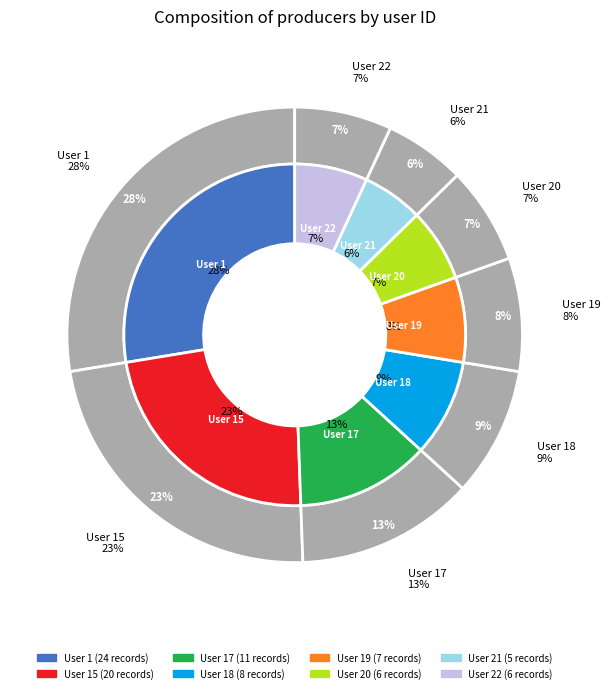

What percentage do 1 and 20 together represent?

34.5%